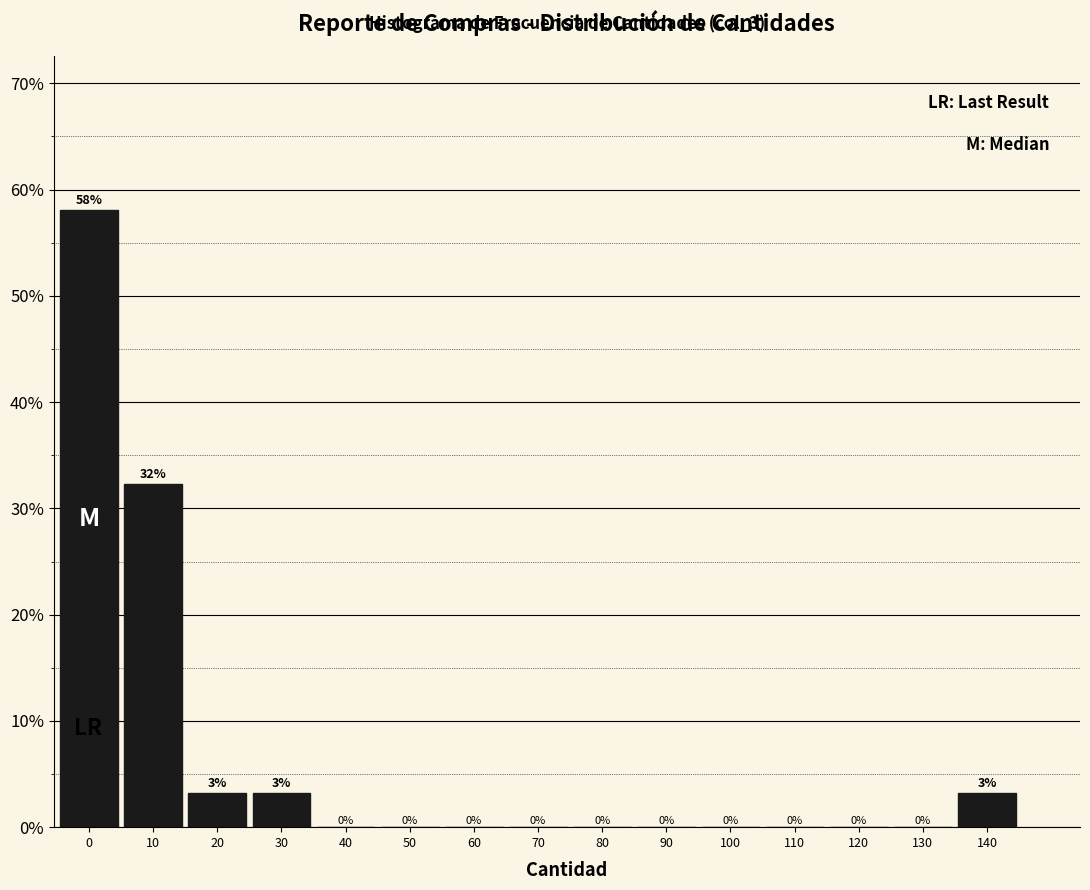

True or false: the data shows 0.0 at 50.

True